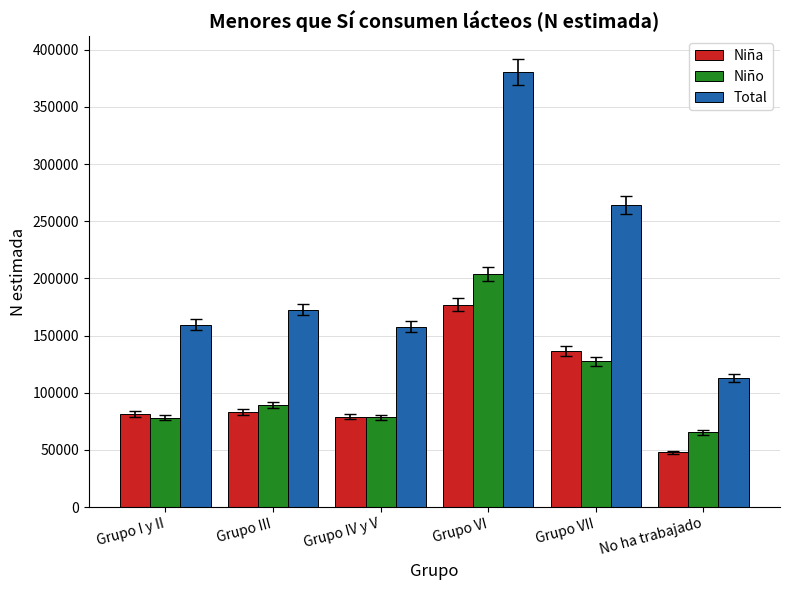

Is it true that Niña equals 18023 at Grupo I y II?

False